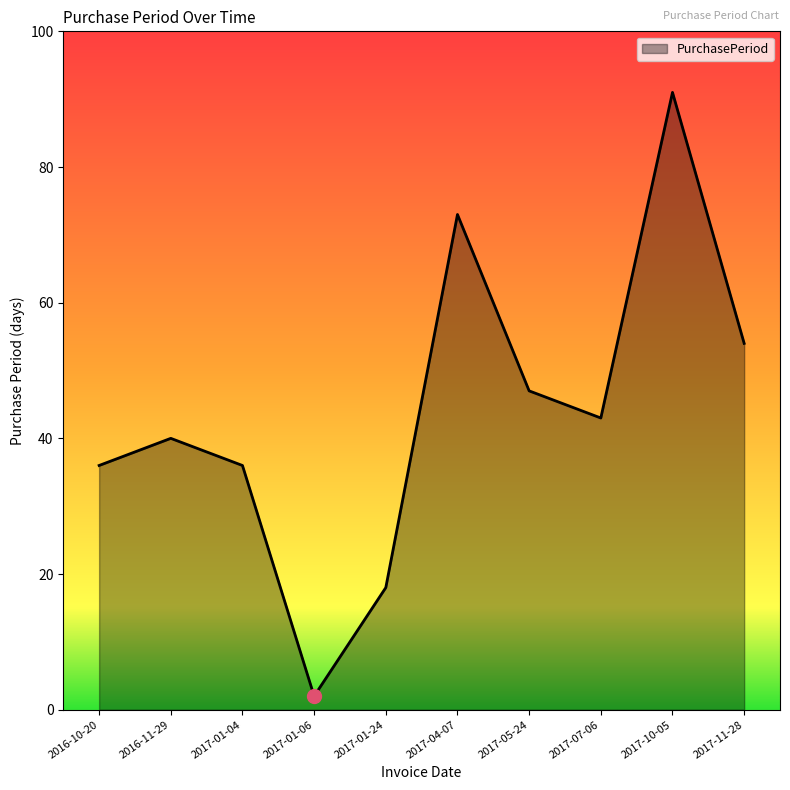

Which has a higher value, 2017-10-05 or 2016-11-29?

2017-10-05